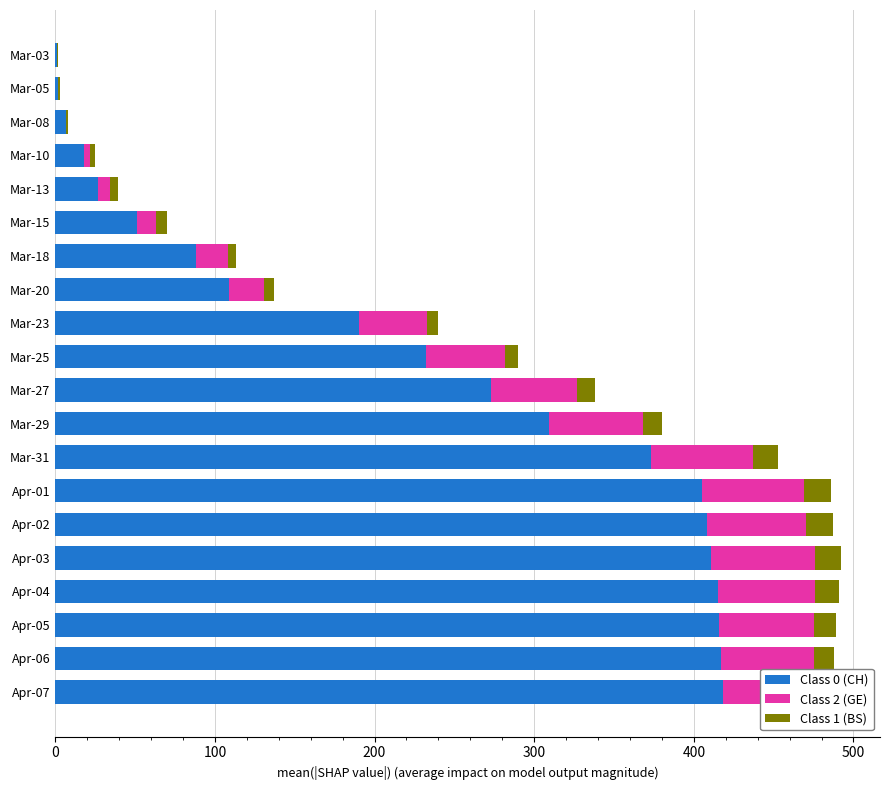

Is it true that Class 0 (CH) equals 11 at Mar-13?

False